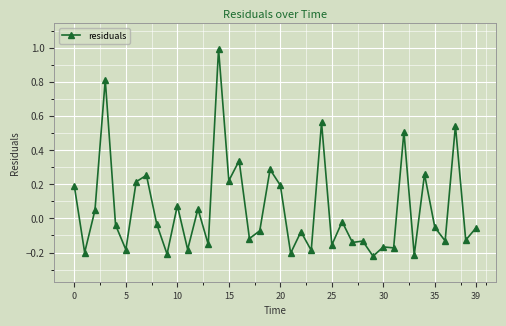

How many values are below zero?

24